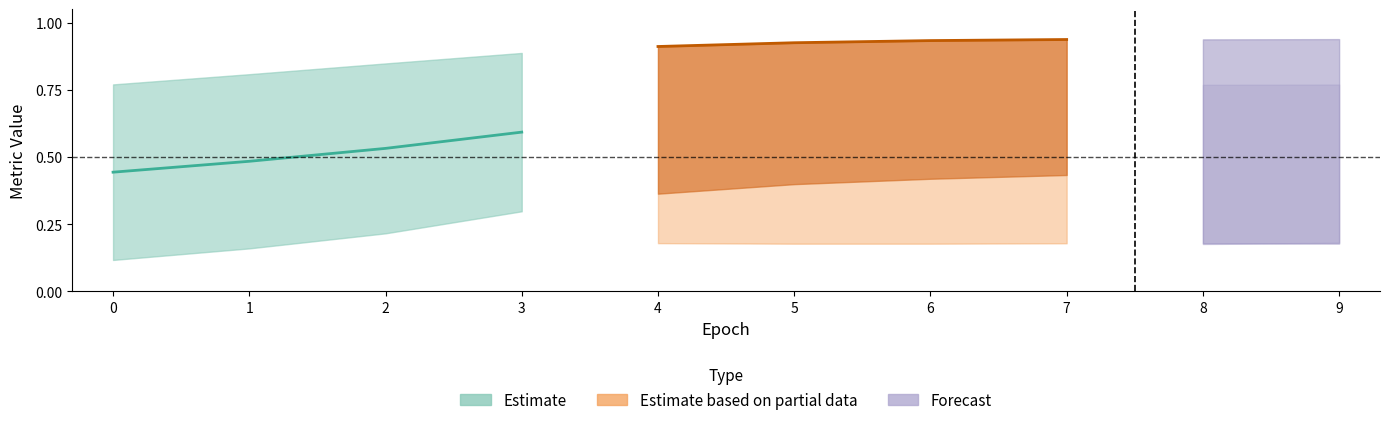

How many lines are shown in the chart?

6